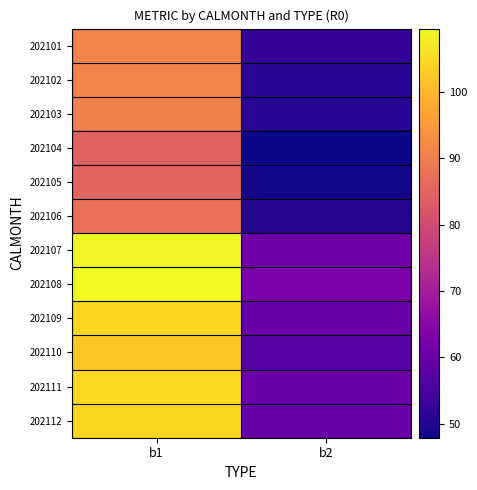

At which category does the chart reach its minimum across all series?

b2